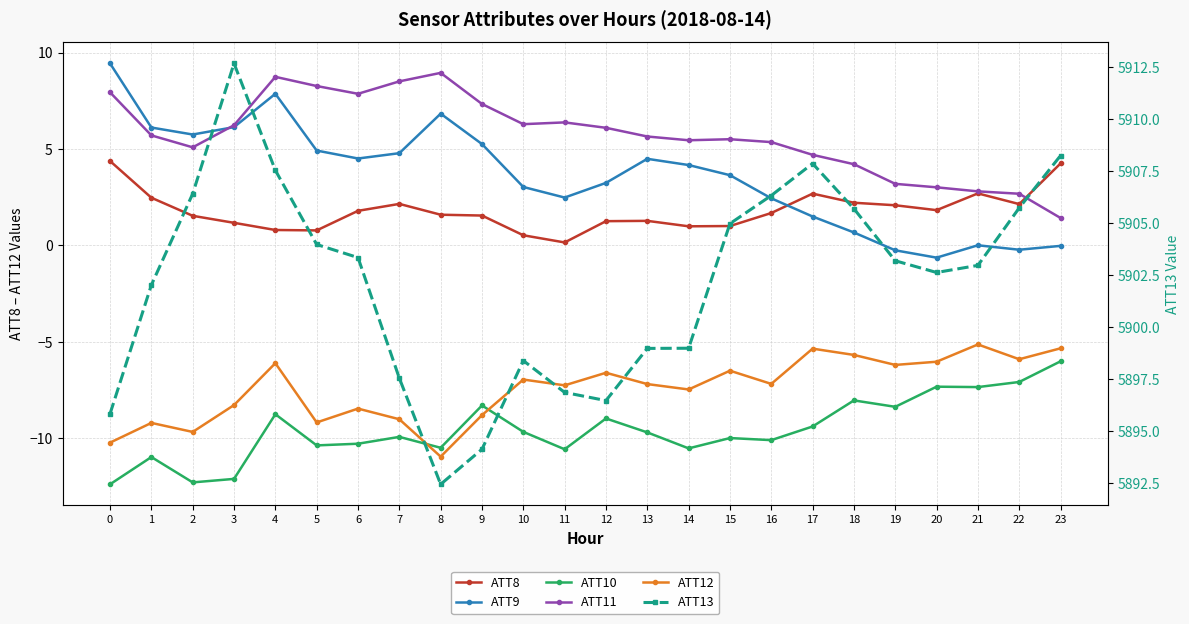

At how many categories does at least one series exceed 1803?

24